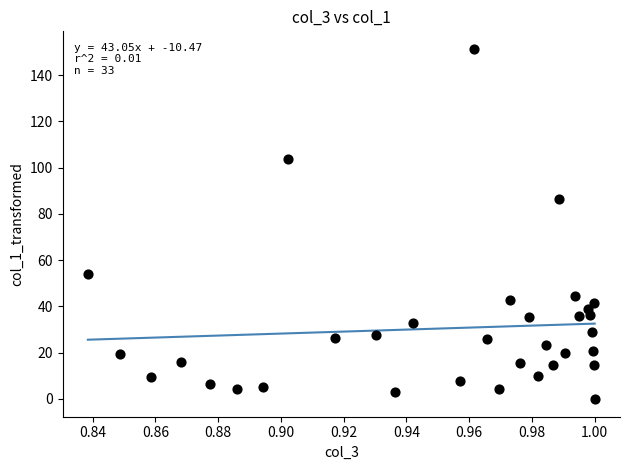

What Y value in the scatter plot is closest to 75?

86.4